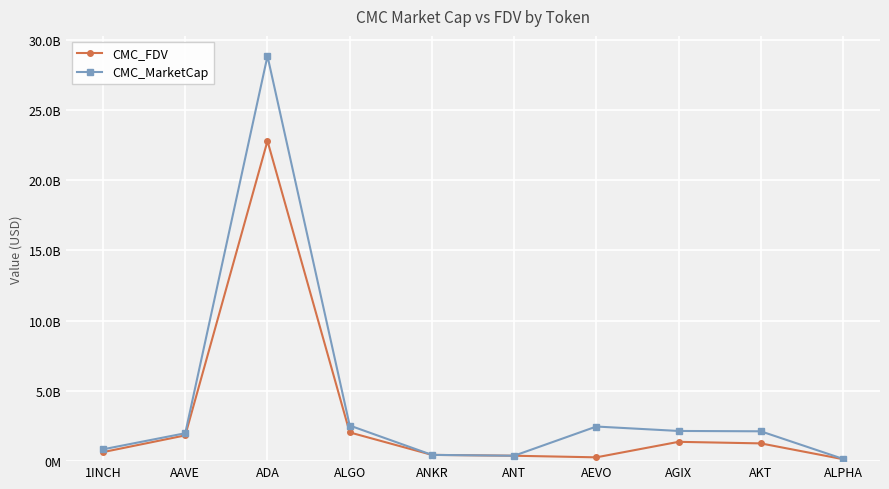

True or false: CMC_FDV and CMC_MarketCap cross at least once.

True